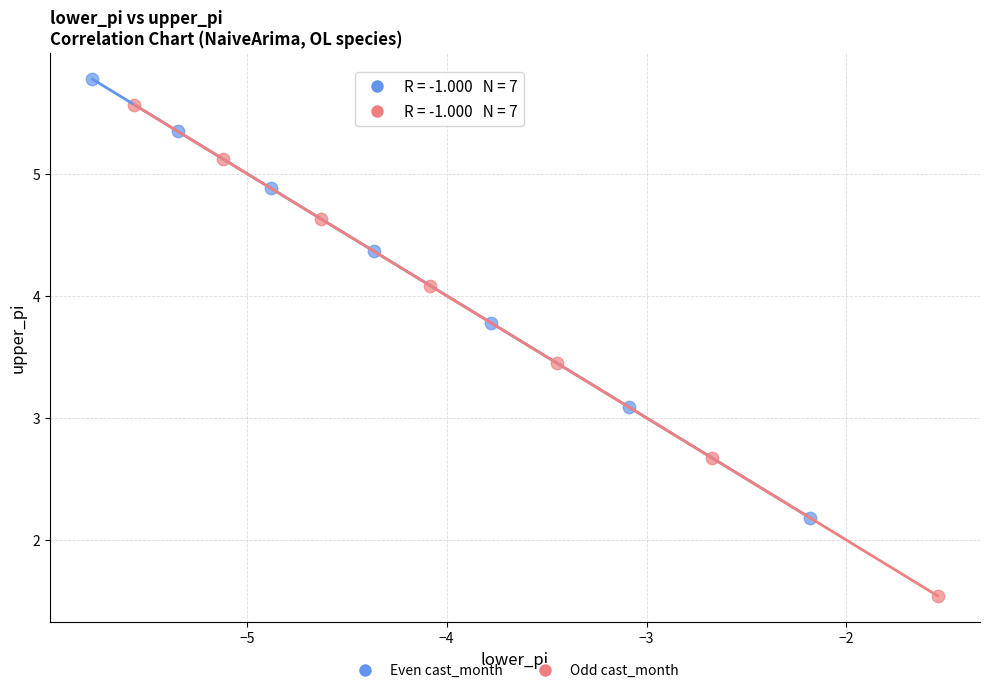

Which series reaches the maximum Y coordinate?

Even cast_month